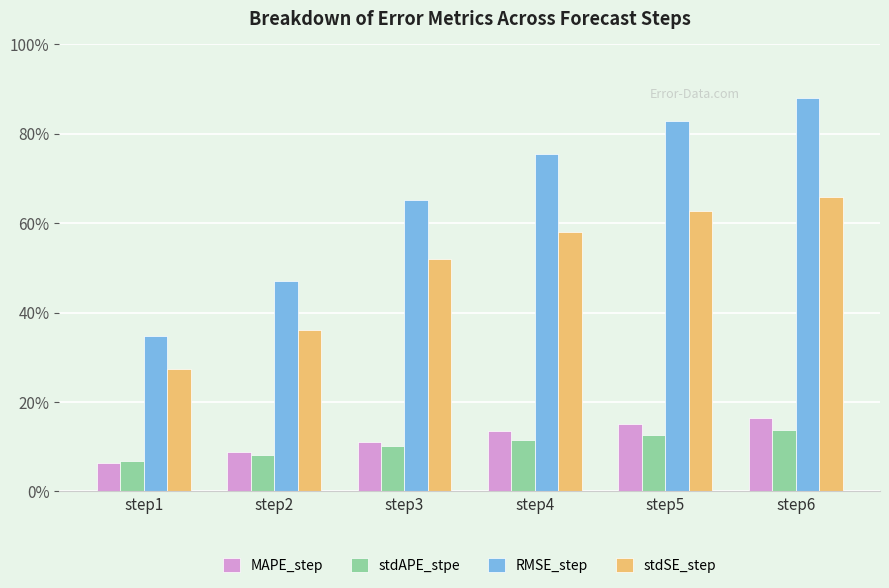

What is the average value of the MAPE_step series?

0.1